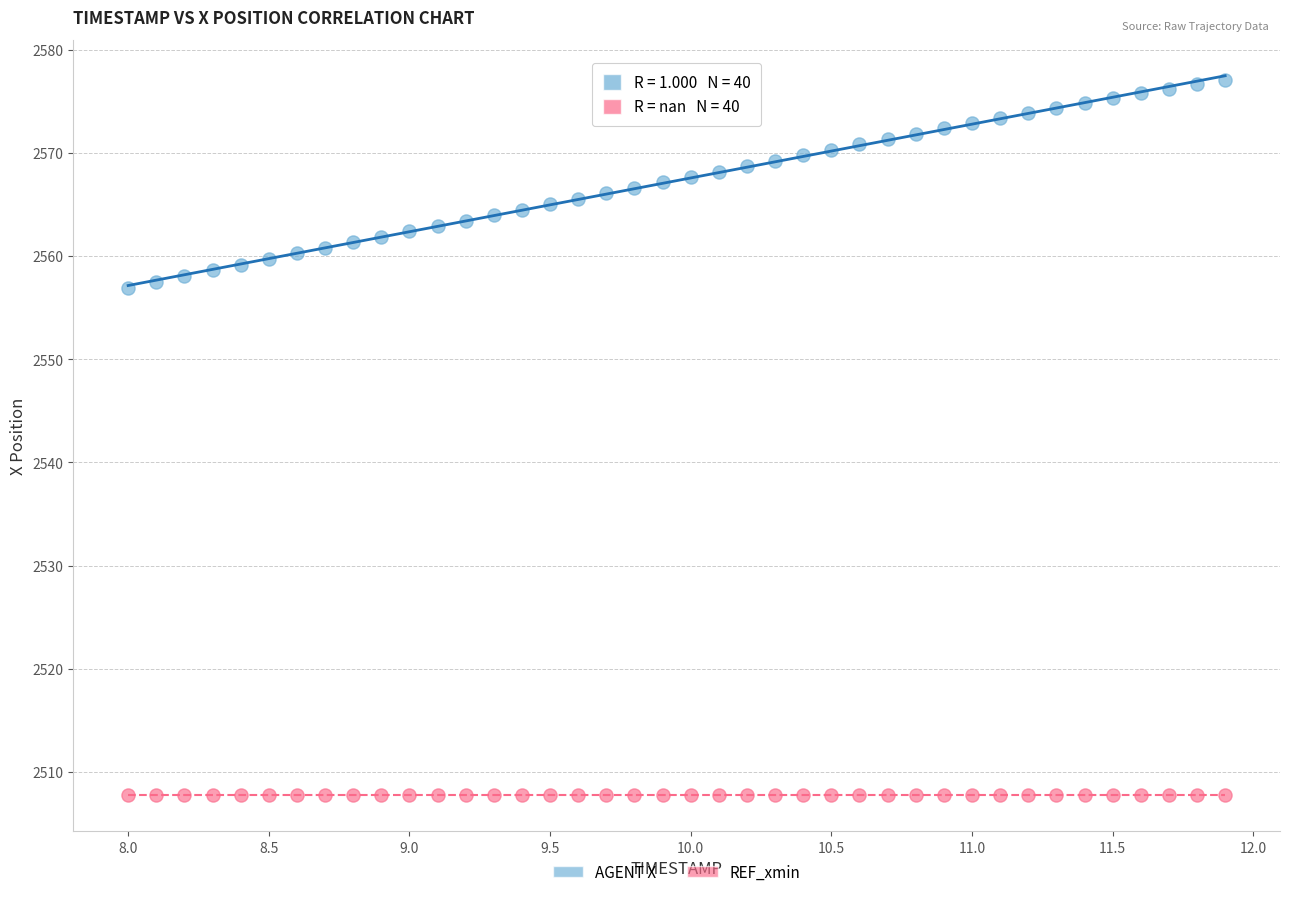

What are all the series names shown in the legend?

AGENT X, REF_xmin